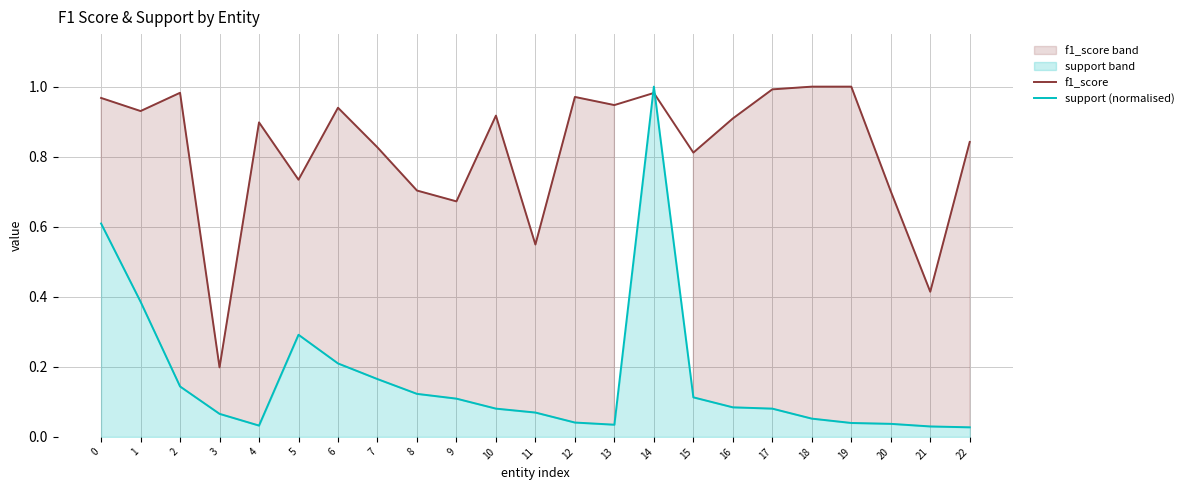

What is the average value of the support (normalised) series?

0.2